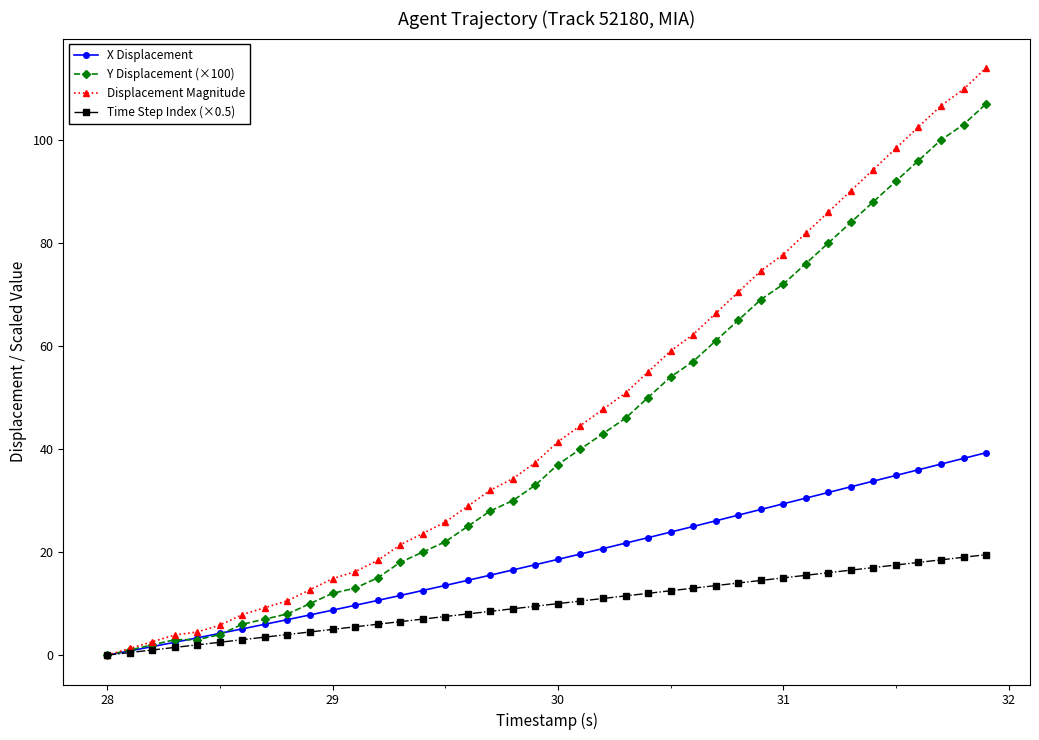

What are all the series names shown in the legend?

X Displacement, Y Displacement (×100), Displacement Magnitude, Time Step Index (×0.5)